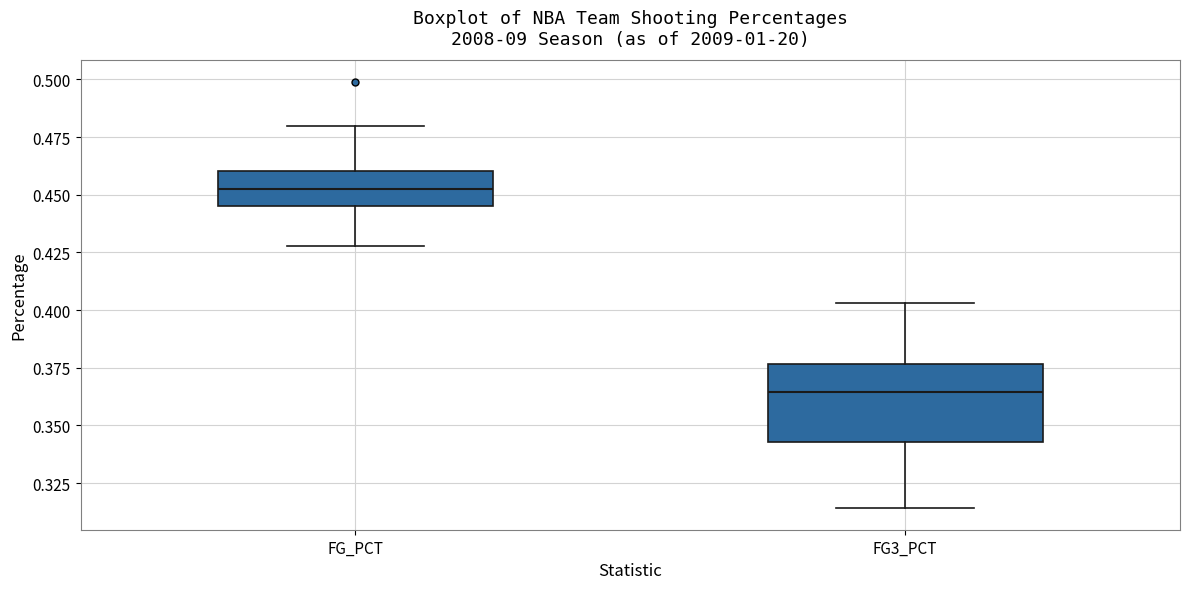

Reading left to right, transcribe this box plot: for each box, give where its median line is, the range the box spans, and where its two whiskers end, as read against the y-axis. The values are not printed on the chart, so give them approximately, as read against the axis.

FG_PCT: median 0.455, box 0.445 to 0.460, whiskers 0.430 to 0.480
FG3_PCT: median 0.365, box 0.345 to 0.375, whiskers 0.315 to 0.405